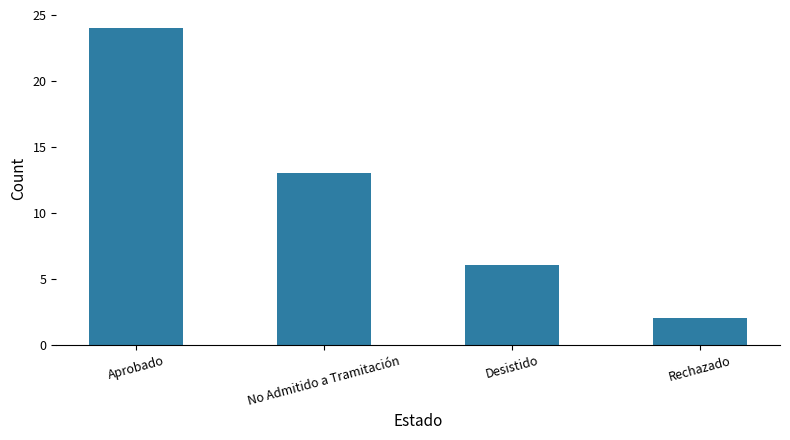

What is the change in value from No Admitido a Tramitación to Rechazado?

-11